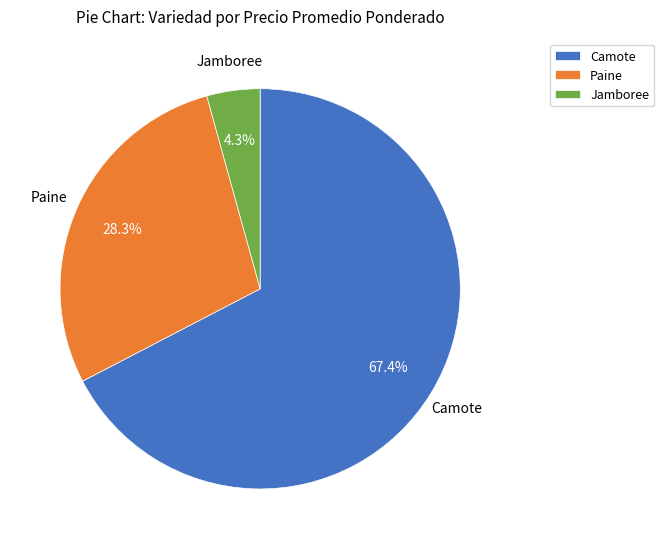

Between Camote and Jamboree, which is larger?

Camote